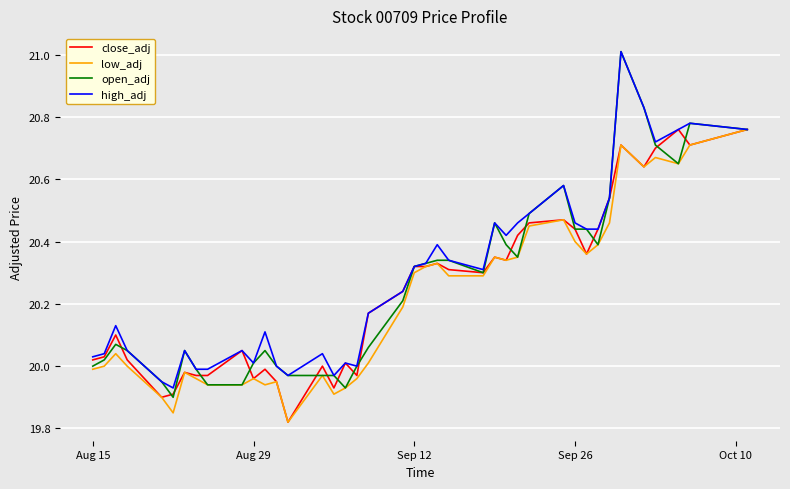

List the series in order of their overall mean, lowest first.

low_adj, close_adj, open_adj, high_adj